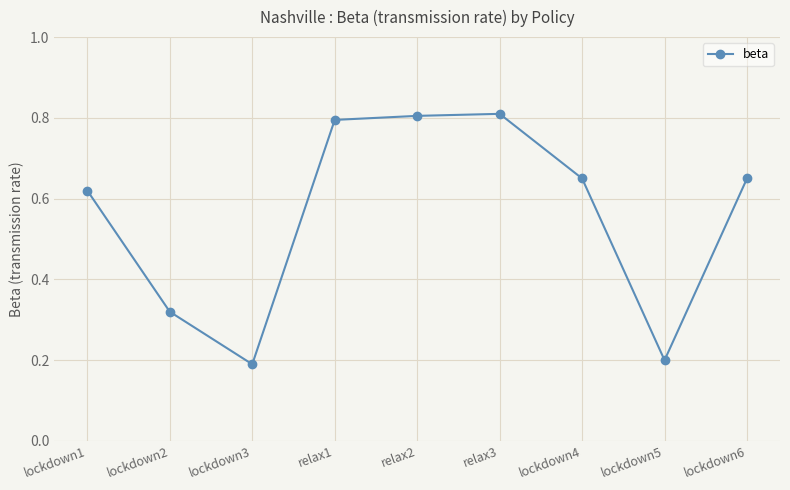

How many values are between 0 and 1?

9